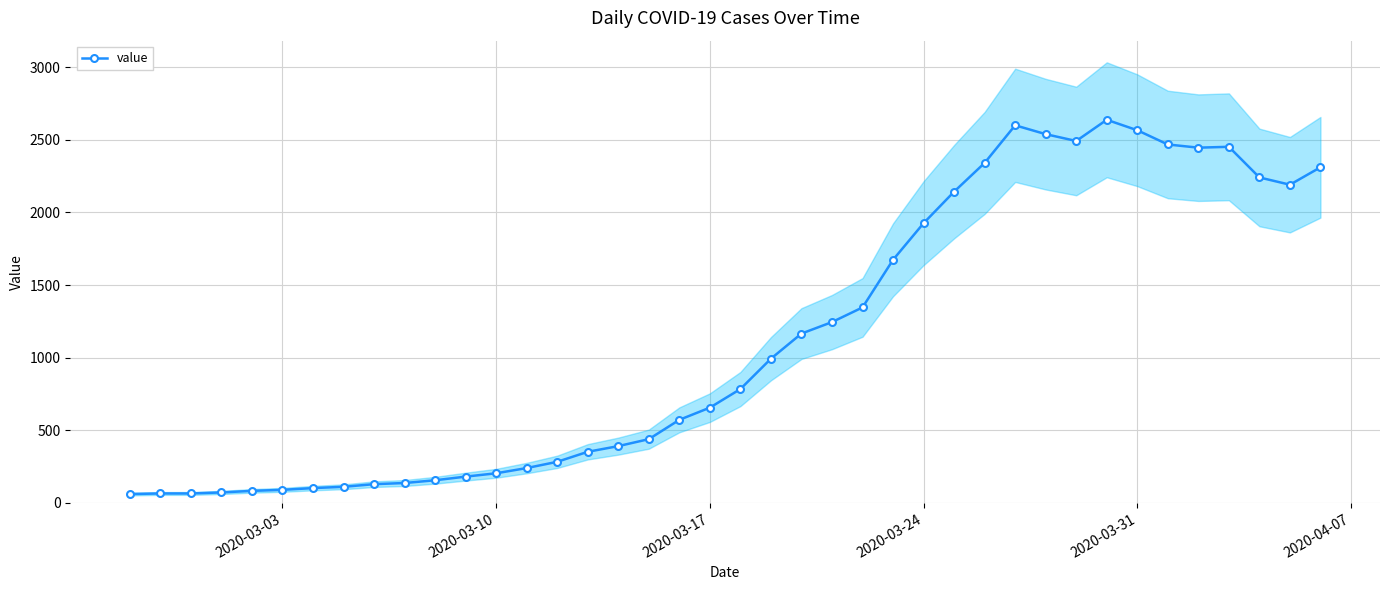

How many data points are less than 784?

20